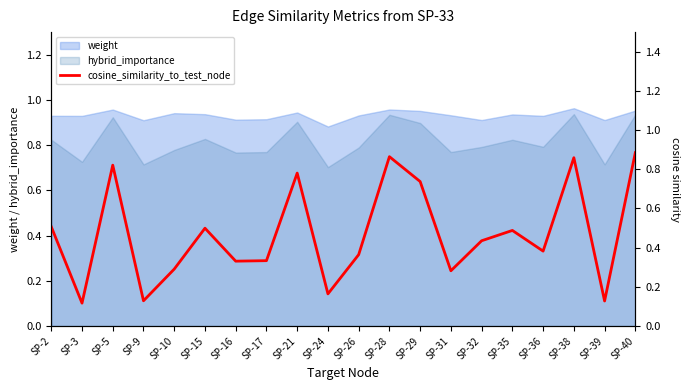

What is the difference between the values at SP-31 and SP-26?

0.1